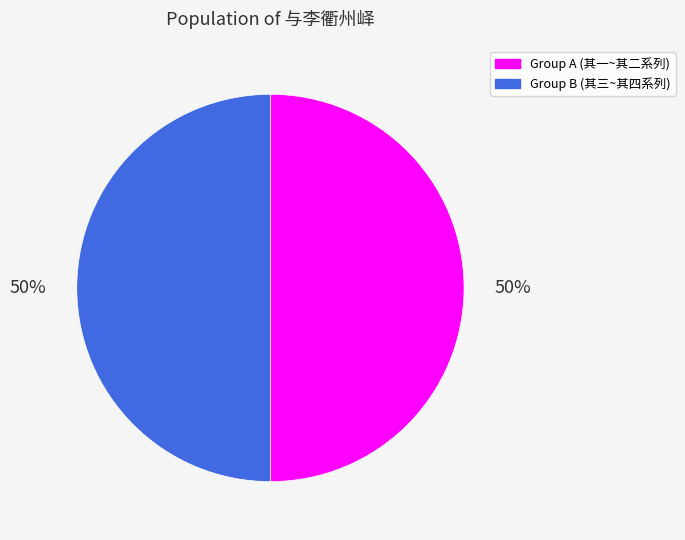

Is the sum of Group A (其一~其二系列) and Group B (其三~其四系列) greater than half?

Yes